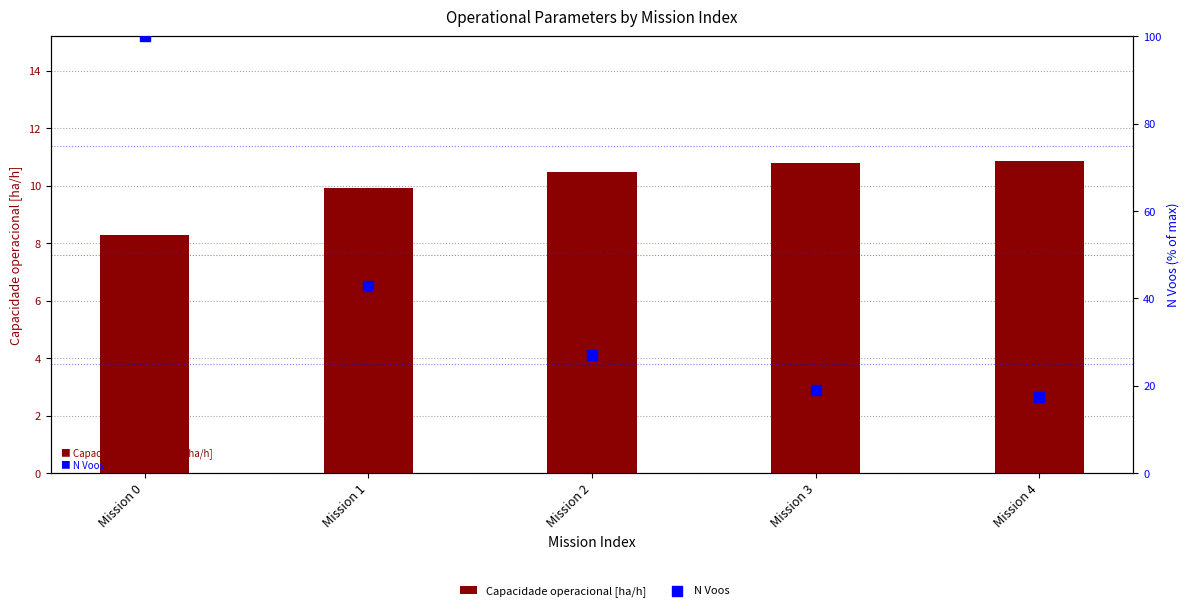

What are all the series names shown in the legend?

Capacidade operacional [ha/h], N Voos